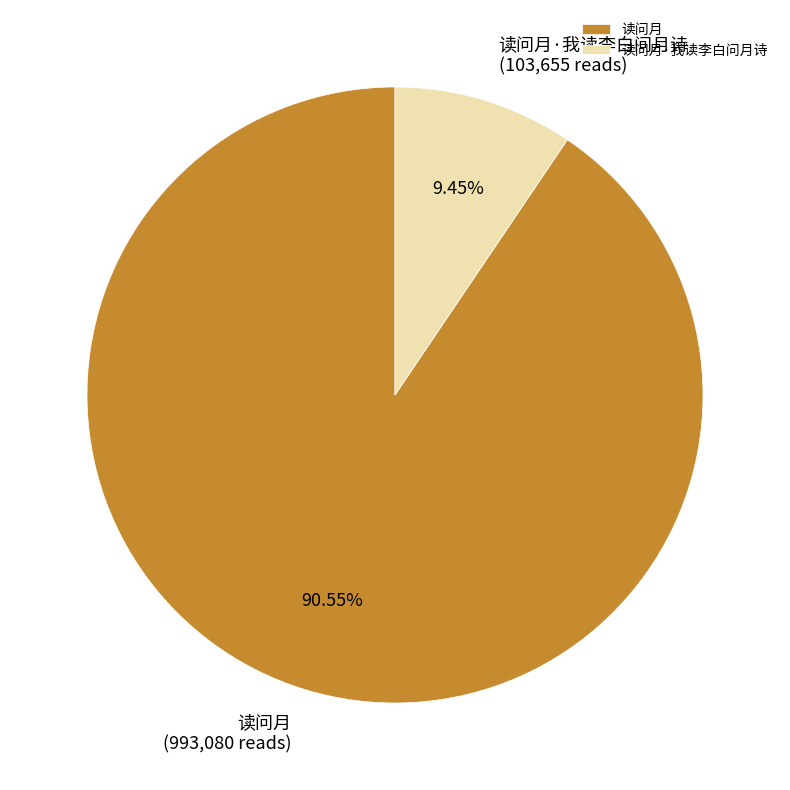

True or false: 读问月·我读李白问月诗 accounts for 1% of the total.

False